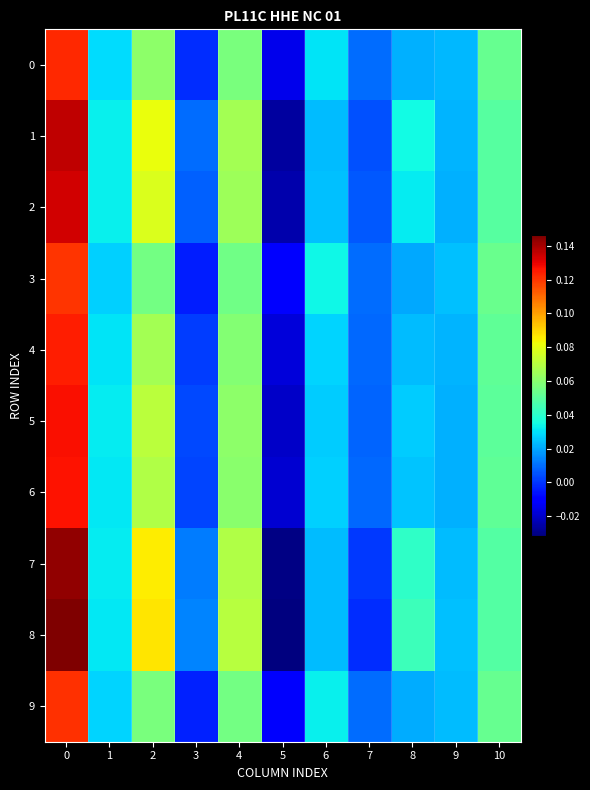

How many data points does each series have?

11